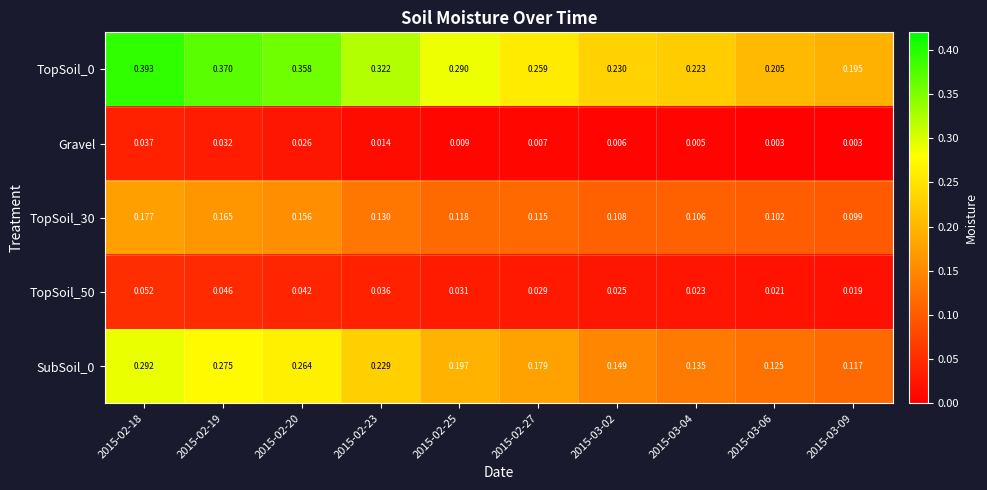

Is the value of Gravel at 2015-03-02 greater than the value of SubSoil_0 at 2015-02-27?

No